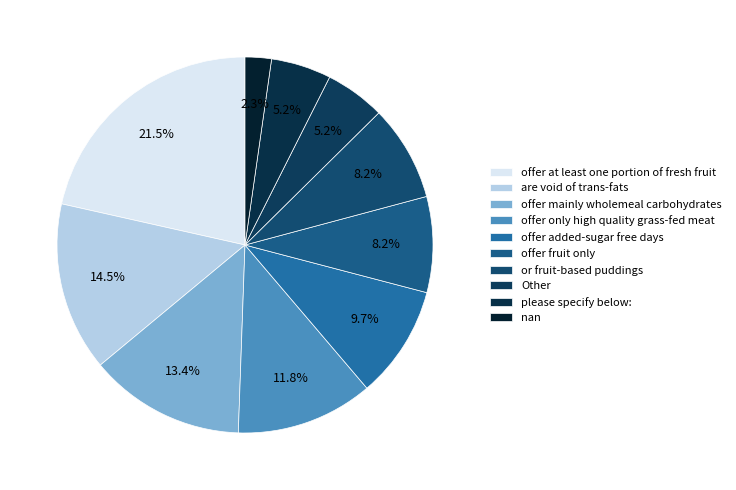

Which category has the biggest portion of the pie?

offer at least one portion of fresh fruit